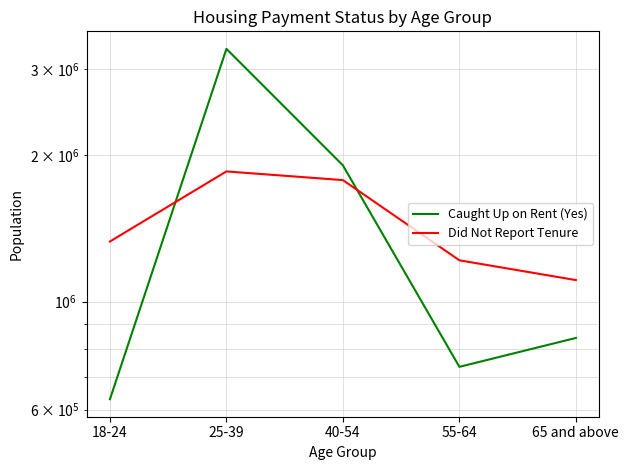

True or false: Caught Up on Rent (Yes) has more than 0 interior local peaks.

True